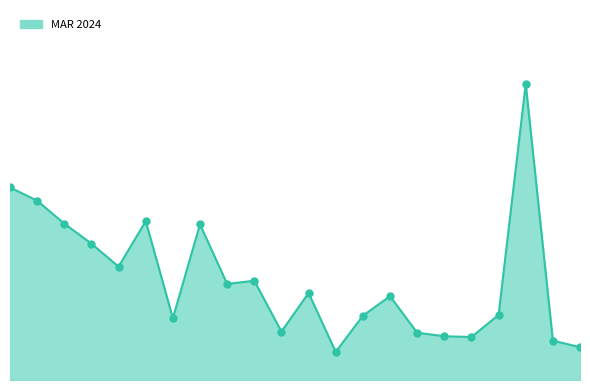

Does the chart have visible grid lines?

No